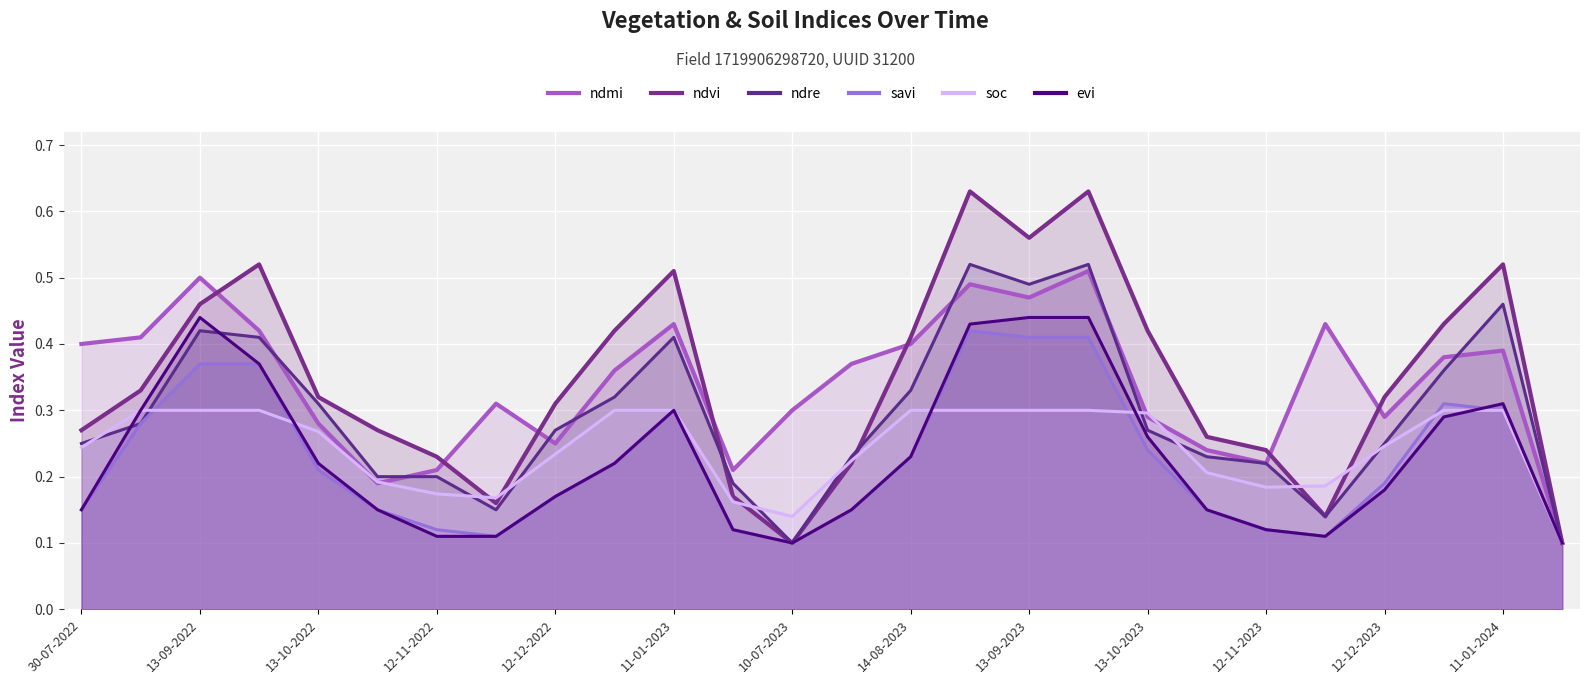

What is the difference between the maximum and minimum values in the ndmi series?

0.4